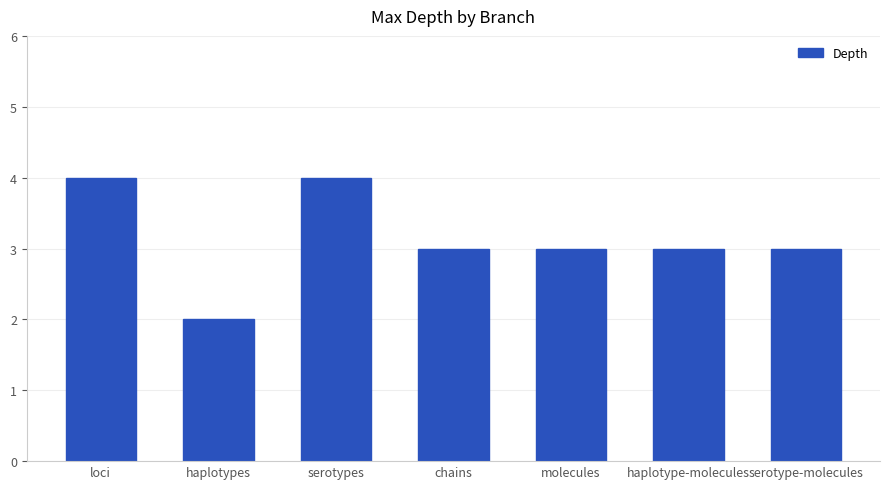

Which category has the lowest value across all series?

haplotypes